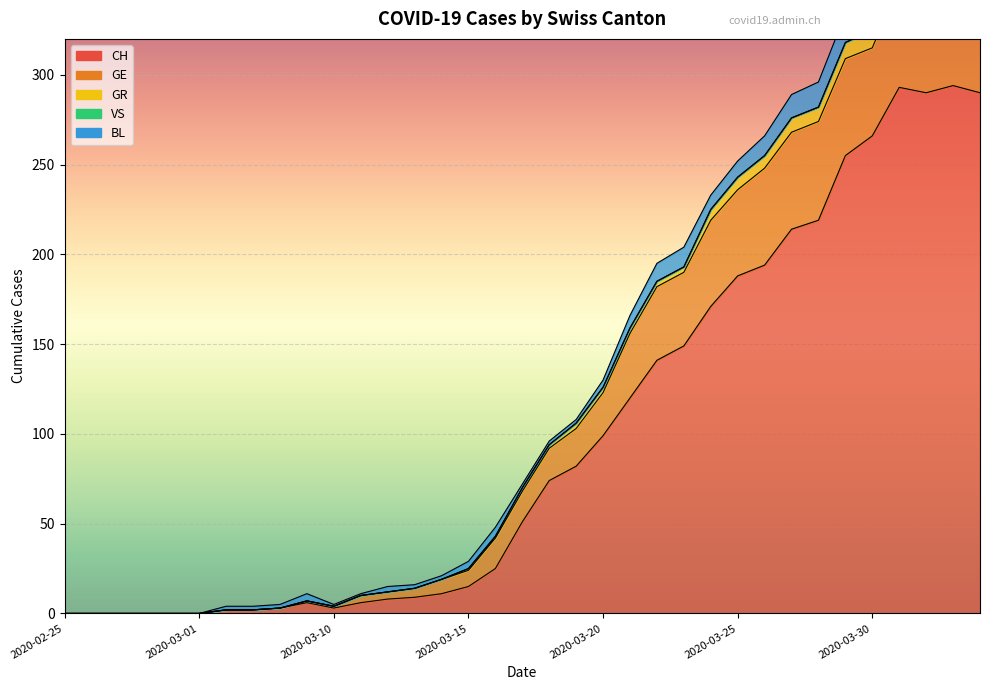

What is the maximum value shown in the chart?

294